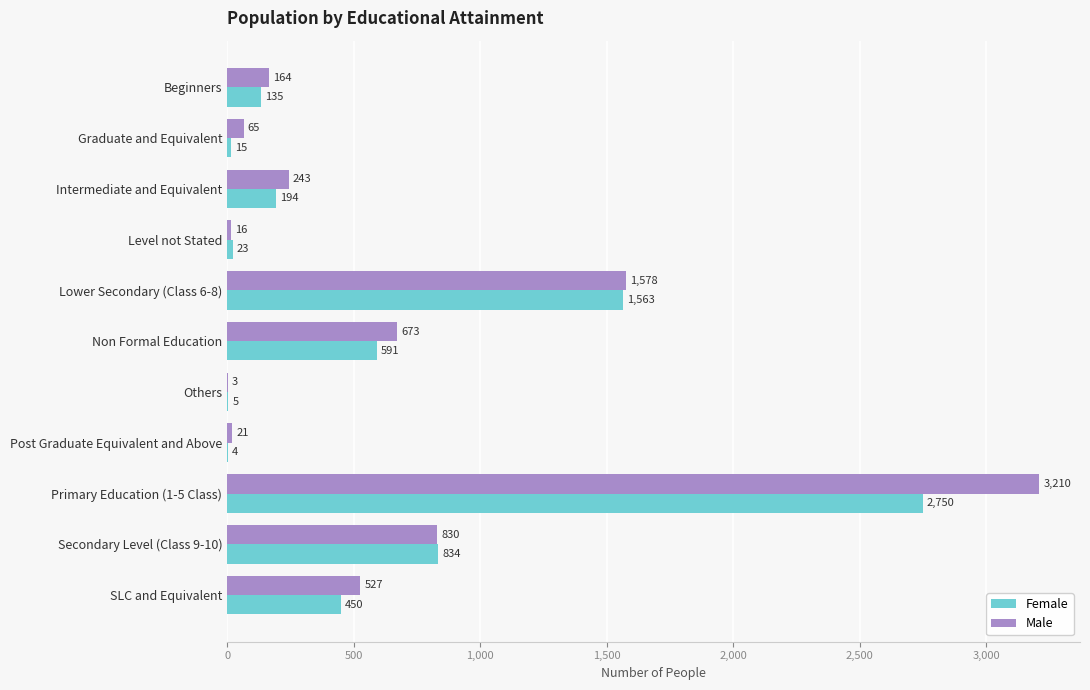

Which category has the highest value in the Female series?

Primary Education (1-5 Class)